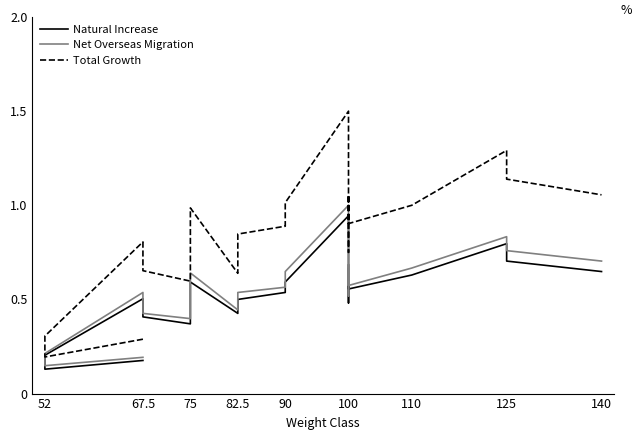

What is the difference between the maximum and minimum values in the Natural Increase series?

0.8